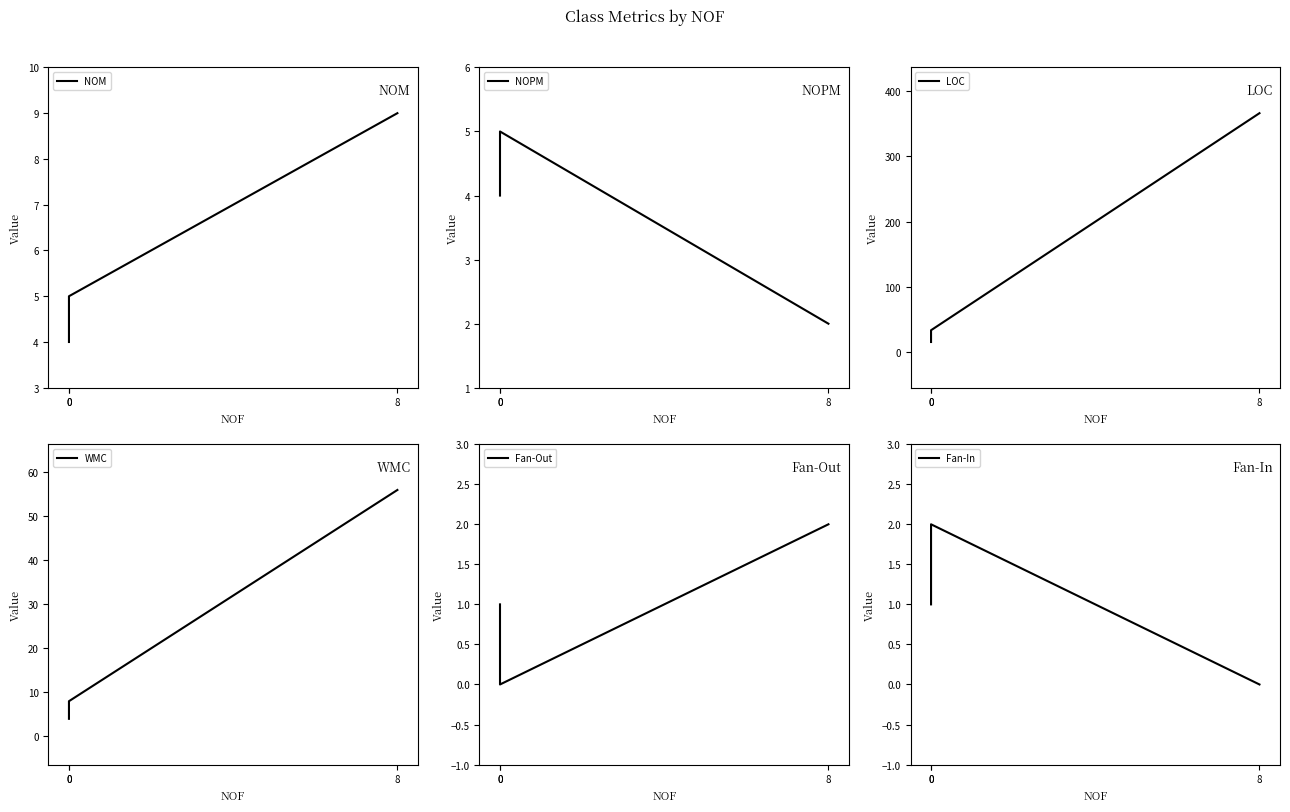

Which series has the largest total across all categories?

LOC